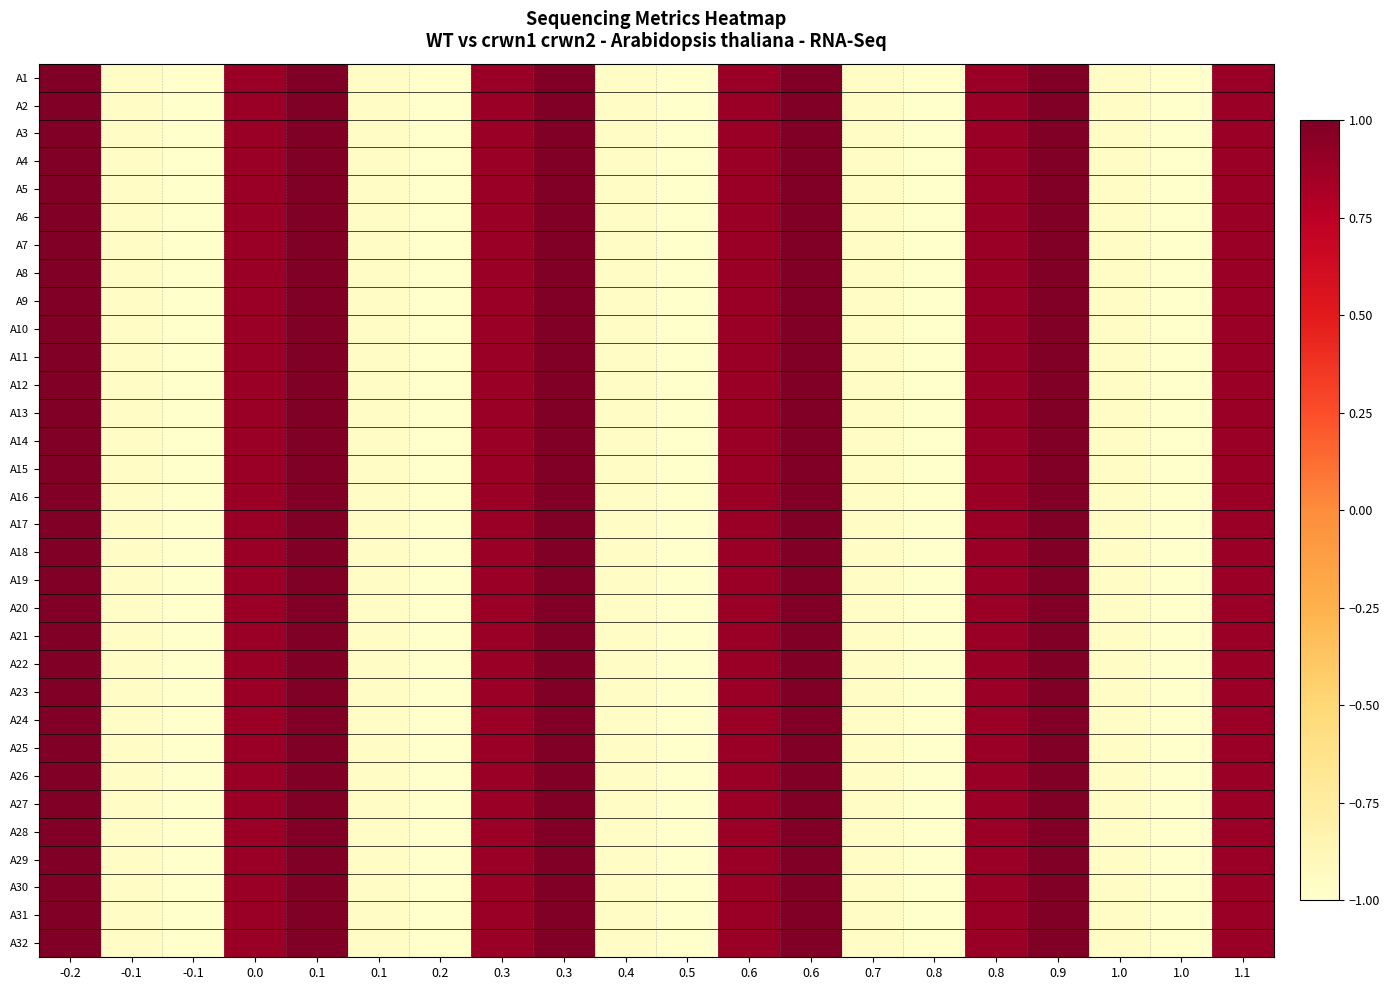

Reading left to right, extract all data points from this chart.

A1: -0.2=1.0	-0.1=-1.0	-0.1=-1.0	0.0=0.9	0.1=1.0	0.1=-1.0	0.2=-1.0	0.3=0.9	0.3=1.0	0.4=-1.0	0.5=-1.0	0.6=0.9	0.6=1.0	0.7=-1.0	0.8=-1.0	0.8=0.9	0.9=1.0	1.0=-1.0	1.0=-1.0	1.1=0.9
A2: -0.2=1.0	-0.1=-1.0	-0.1=-1.0	0.0=0.9	0.1=1.0	0.1=-1.0	0.2=-1.0	0.3=0.9	0.3=1.0	0.4=-1.0	0.5=-1.0	0.6=0.9	0.6=1.0	0.7=-1.0	0.8=-1.0	0.8=0.9	0.9=1.0	1.0=-1.0	1.0=-1.0	1.1=0.9
A3: -0.2=1.0	-0.1=-1.0	-0.1=-1.0	0.0=0.9	0.1=1.0	0.1=-1.0	0.2=-1.0	0.3=0.9	0.3=1.0	0.4=-1.0	0.5=-1.0	0.6=0.9	0.6=1.0	0.7=-1.0	0.8=-1.0	0.8=0.9	0.9=1.0	1.0=-1.0	1.0=-1.0	1.1=0.9
A4: -0.2=1.0	-0.1=-1.0	-0.1=-1.0	0.0=0.9	0.1=1.0	0.1=-1.0	0.2=-1.0	0.3=0.9	0.3=1.0	0.4=-1.0	0.5=-1.0	0.6=0.9	0.6=1.0	0.7=-1.0	0.8=-1.0	0.8=0.9	0.9=1.0	1.0=-1.0	1.0=-1.0	1.1=0.9
A5: -0.2=1.0	-0.1=-1.0	-0.1=-1.0	0.0=0.9	0.1=1.0	0.1=-1.0	0.2=-1.0	0.3=0.9	0.3=1.0	0.4=-1.0	0.5=-1.0	0.6=0.9	0.6=1.0	0.7=-1.0	0.8=-1.0	0.8=0.9	0.9=1.0	1.0=-1.0	1.0=-1.0	1.1=0.9
A6: -0.2=1.0	-0.1=-1.0	-0.1=-1.0	0.0=0.9	0.1=1.0	0.1=-1.0	0.2=-1.0	0.3=0.9	0.3=1.0	0.4=-1.0	0.5=-1.0	0.6=0.9	0.6=1.0	0.7=-1.0	0.8=-1.0	0.8=0.9	0.9=1.0	1.0=-1.0	1.0=-1.0	1.1=0.9
A7: -0.2=1.0	-0.1=-1.0	-0.1=-1.0	0.0=0.9	0.1=1.0	0.1=-1.0	0.2=-1.0	0.3=0.9	0.3=1.0	0.4=-1.0	0.5=-1.0	0.6=0.9	0.6=1.0	0.7=-1.0	0.8=-1.0	0.8=0.9	0.9=1.0	1.0=-1.0	1.0=-1.0	1.1=0.9
A8: -0.2=1.0	-0.1=-1.0	-0.1=-1.0	0.0=0.9	0.1=1.0	0.1=-1.0	0.2=-1.0	0.3=0.9	0.3=1.0	0.4=-1.0	0.5=-1.0	0.6=0.9	0.6=1.0	0.7=-1.0	0.8=-1.0	0.8=0.9	0.9=1.0	1.0=-1.0	1.0=-1.0	1.1=0.9
A9: -0.2=1.0	-0.1=-1.0	-0.1=-1.0	0.0=0.9	0.1=1.0	0.1=-1.0	0.2=-1.0	0.3=0.9	0.3=1.0	0.4=-1.0	0.5=-1.0	0.6=0.9	0.6=1.0	0.7=-1.0	0.8=-1.0	0.8=0.9	0.9=1.0	1.0=-1.0	1.0=-1.0	1.1=0.9
A10: -0.2=1.0	-0.1=-1.0	-0.1=-1.0	0.0=0.9	0.1=1.0	0.1=-1.0	0.2=-1.0	0.3=0.9	0.3=1.0	0.4=-1.0	0.5=-1.0	0.6=0.9	0.6=1.0	0.7=-1.0	0.8=-1.0	0.8=0.9	0.9=1.0	1.0=-1.0	1.0=-1.0	1.1=0.9
A11: -0.2=1.0	-0.1=-1.0	-0.1=-1.0	0.0=0.9	0.1=1.0	0.1=-1.0	0.2=-1.0	0.3=0.9	0.3=1.0	0.4=-1.0	0.5=-1.0	0.6=0.9	0.6=1.0	0.7=-1.0	0.8=-1.0	0.8=0.9	0.9=1.0	1.0=-1.0	1.0=-1.0	1.1=0.9
A12: -0.2=1.0	-0.1=-1.0	-0.1=-1.0	0.0=0.9	0.1=1.0	0.1=-1.0	0.2=-1.0	0.3=0.9	0.3=1.0	0.4=-1.0	0.5=-1.0	0.6=0.9	0.6=1.0	0.7=-1.0	0.8=-1.0	0.8=0.9	0.9=1.0	1.0=-1.0	1.0=-1.0	1.1=0.9
A13: -0.2=1.0	-0.1=-1.0	-0.1=-1.0	0.0=0.9	0.1=1.0	0.1=-1.0	0.2=-1.0	0.3=0.9	0.3=1.0	0.4=-1.0	0.5=-1.0	0.6=0.9	0.6=1.0	0.7=-1.0	0.8=-1.0	0.8=0.9	0.9=1.0	1.0=-1.0	1.0=-1.0	1.1=0.9
A14: -0.2=1.0	-0.1=-1.0	-0.1=-1.0	0.0=0.9	0.1=1.0	0.1=-1.0	0.2=-1.0	0.3=0.9	0.3=1.0	0.4=-1.0	0.5=-1.0	0.6=0.9	0.6=1.0	0.7=-1.0	0.8=-1.0	0.8=0.9	0.9=1.0	1.0=-1.0	1.0=-1.0	1.1=0.9
A15: -0.2=1.0	-0.1=-1.0	-0.1=-1.0	0.0=0.9	0.1=1.0	0.1=-1.0	0.2=-1.0	0.3=0.9	0.3=1.0	0.4=-1.0	0.5=-1.0	0.6=0.9	0.6=1.0	0.7=-1.0	0.8=-1.0	0.8=0.9	0.9=1.0	1.0=-1.0	1.0=-1.0	1.1=0.9
A16: -0.2=1.0	-0.1=-1.0	-0.1=-1.0	0.0=0.9	0.1=1.0	0.1=-1.0	0.2=-1.0	0.3=0.9	0.3=1.0	0.4=-1.0	0.5=-1.0	0.6=0.9	0.6=1.0	0.7=-1.0	0.8=-1.0	0.8=0.9	0.9=1.0	1.0=-1.0	1.0=-1.0	1.1=0.9
A17: -0.2=1.0	-0.1=-1.0	-0.1=-1.0	0.0=0.9	0.1=1.0	0.1=-1.0	0.2=-1.0	0.3=0.9	0.3=1.0	0.4=-1.0	0.5=-1.0	0.6=0.9	0.6=1.0	0.7=-1.0	0.8=-1.0	0.8=0.9	0.9=1.0	1.0=-1.0	1.0=-1.0	1.1=0.9
A18: -0.2=1.0	-0.1=-1.0	-0.1=-1.0	0.0=0.9	0.1=1.0	0.1=-1.0	0.2=-1.0	0.3=0.9	0.3=1.0	0.4=-1.0	0.5=-1.0	0.6=0.9	0.6=1.0	0.7=-1.0	0.8=-1.0	0.8=0.9	0.9=1.0	1.0=-1.0	1.0=-1.0	1.1=0.9
A19: -0.2=1.0	-0.1=-1.0	-0.1=-1.0	0.0=0.9	0.1=1.0	0.1=-1.0	0.2=-1.0	0.3=0.9	0.3=1.0	0.4=-1.0	0.5=-1.0	0.6=0.9	0.6=1.0	0.7=-1.0	0.8=-1.0	0.8=0.9	0.9=1.0	1.0=-1.0	1.0=-1.0	1.1=0.9
A20: -0.2=1.0	-0.1=-1.0	-0.1=-1.0	0.0=0.9	0.1=1.0	0.1=-1.0	0.2=-1.0	0.3=0.9	0.3=1.0	0.4=-1.0	0.5=-1.0	0.6=0.9	0.6=1.0	0.7=-1.0	0.8=-1.0	0.8=0.9	0.9=1.0	1.0=-1.0	1.0=-1.0	1.1=0.9
A21: -0.2=1.0	-0.1=-1.0	-0.1=-1.0	0.0=0.9	0.1=1.0	0.1=-1.0	0.2=-1.0	0.3=0.9	0.3=1.0	0.4=-1.0	0.5=-1.0	0.6=0.9	0.6=1.0	0.7=-1.0	0.8=-1.0	0.8=0.9	0.9=1.0	1.0=-1.0	1.0=-1.0	1.1=0.9
A22: -0.2=1.0	-0.1=-1.0	-0.1=-1.0	0.0=0.9	0.1=1.0	0.1=-1.0	0.2=-1.0	0.3=0.9	0.3=1.0	0.4=-1.0	0.5=-1.0	0.6=0.9	0.6=1.0	0.7=-1.0	0.8=-1.0	0.8=0.9	0.9=1.0	1.0=-1.0	1.0=-1.0	1.1=0.9
A23: -0.2=1.0	-0.1=-1.0	-0.1=-1.0	0.0=0.9	0.1=1.0	0.1=-1.0	0.2=-1.0	0.3=0.9	0.3=1.0	0.4=-1.0	0.5=-1.0	0.6=0.9	0.6=1.0	0.7=-1.0	0.8=-1.0	0.8=0.9	0.9=1.0	1.0=-1.0	1.0=-1.0	1.1=0.9
A24: -0.2=1.0	-0.1=-1.0	-0.1=-1.0	0.0=0.9	0.1=1.0	0.1=-1.0	0.2=-1.0	0.3=0.9	0.3=1.0	0.4=-1.0	0.5=-1.0	0.6=0.9	0.6=1.0	0.7=-1.0	0.8=-1.0	0.8=0.9	0.9=1.0	1.0=-1.0	1.0=-1.0	1.1=0.9
A25: -0.2=1.0	-0.1=-1.0	-0.1=-1.0	0.0=0.9	0.1=1.0	0.1=-1.0	0.2=-1.0	0.3=0.9	0.3=1.0	0.4=-1.0	0.5=-1.0	0.6=0.9	0.6=1.0	0.7=-1.0	0.8=-1.0	0.8=0.9	0.9=1.0	1.0=-1.0	1.0=-1.0	1.1=0.9
A26: -0.2=1.0	-0.1=-1.0	-0.1=-1.0	0.0=0.9	0.1=1.0	0.1=-1.0	0.2=-1.0	0.3=0.9	0.3=1.0	0.4=-1.0	0.5=-1.0	0.6=0.9	0.6=1.0	0.7=-1.0	0.8=-1.0	0.8=0.9	0.9=1.0	1.0=-1.0	1.0=-1.0	1.1=0.9
A27: -0.2=1.0	-0.1=-1.0	-0.1=-1.0	0.0=0.9	0.1=1.0	0.1=-1.0	0.2=-1.0	0.3=0.9	0.3=1.0	0.4=-1.0	0.5=-1.0	0.6=0.9	0.6=1.0	0.7=-1.0	0.8=-1.0	0.8=0.9	0.9=1.0	1.0=-1.0	1.0=-1.0	1.1=0.9
A28: -0.2=1.0	-0.1=-1.0	-0.1=-1.0	0.0=0.9	0.1=1.0	0.1=-1.0	0.2=-1.0	0.3=0.9	0.3=1.0	0.4=-1.0	0.5=-1.0	0.6=0.9	0.6=1.0	0.7=-1.0	0.8=-1.0	0.8=0.9	0.9=1.0	1.0=-1.0	1.0=-1.0	1.1=0.9
A29: -0.2=1.0	-0.1=-1.0	-0.1=-1.0	0.0=0.9	0.1=1.0	0.1=-1.0	0.2=-1.0	0.3=0.9	0.3=1.0	0.4=-1.0	0.5=-1.0	0.6=0.9	0.6=1.0	0.7=-1.0	0.8=-1.0	0.8=0.9	0.9=1.0	1.0=-1.0	1.0=-1.0	1.1=0.9
A30: -0.2=1.0	-0.1=-1.0	-0.1=-1.0	0.0=0.9	0.1=1.0	0.1=-1.0	0.2=-1.0	0.3=0.9	0.3=1.0	0.4=-1.0	0.5=-1.0	0.6=0.9	0.6=1.0	0.7=-1.0	0.8=-1.0	0.8=0.9	0.9=1.0	1.0=-1.0	1.0=-1.0	1.1=0.9
A31: -0.2=1.0	-0.1=-1.0	-0.1=-1.0	0.0=0.9	0.1=1.0	0.1=-1.0	0.2=-1.0	0.3=0.9	0.3=1.0	0.4=-1.0	0.5=-1.0	0.6=0.9	0.6=1.0	0.7=-1.0	0.8=-1.0	0.8=0.9	0.9=1.0	1.0=-1.0	1.0=-1.0	1.1=0.9
A32: -0.2=1.0	-0.1=-1.0	-0.1=-1.0	0.0=0.9	0.1=1.0	0.1=-1.0	0.2=-1.0	0.3=0.9	0.3=1.0	0.4=-1.0	0.5=-1.0	0.6=0.9	0.6=1.0	0.7=-1.0	0.8=-1.0	0.8=0.9	0.9=1.0	1.0=-1.0	1.0=-1.0	1.1=0.9